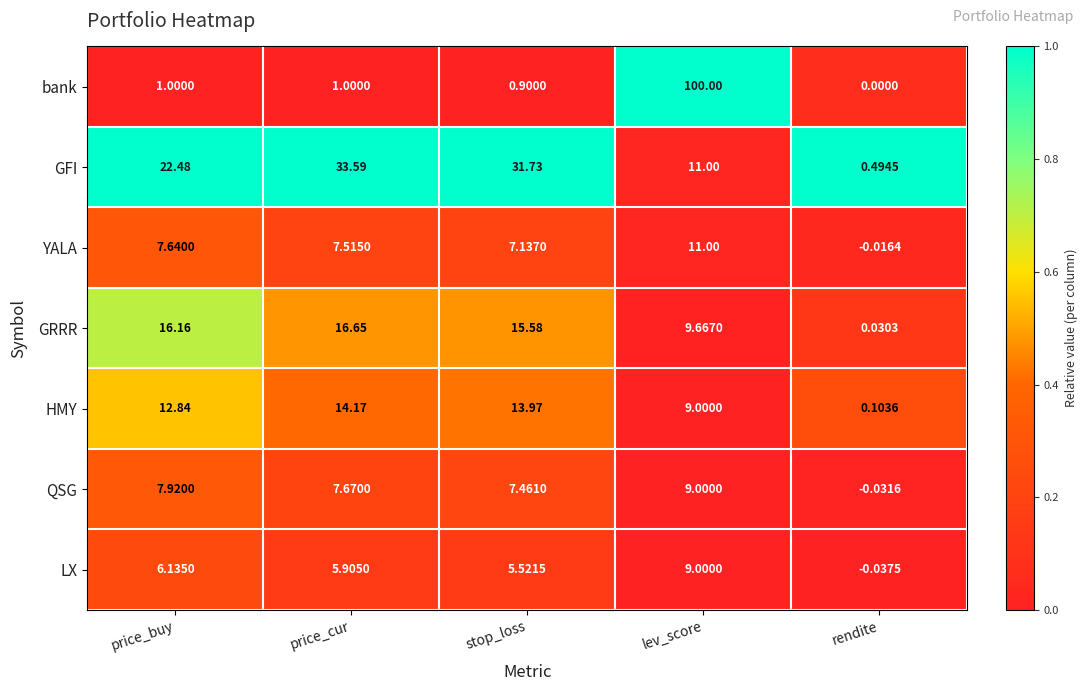

Which label corresponds to the largest value in the chart?

lev_score